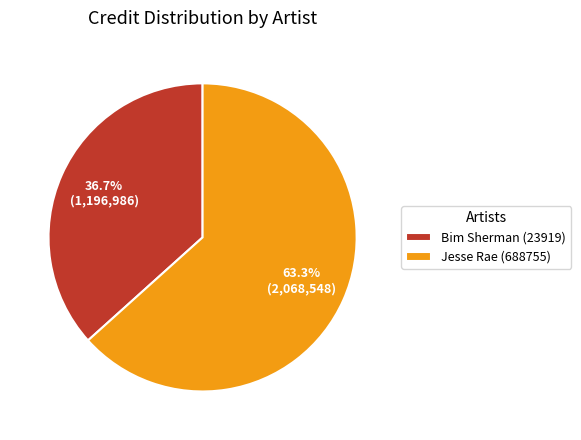

Does any single category account for the majority?

Yes